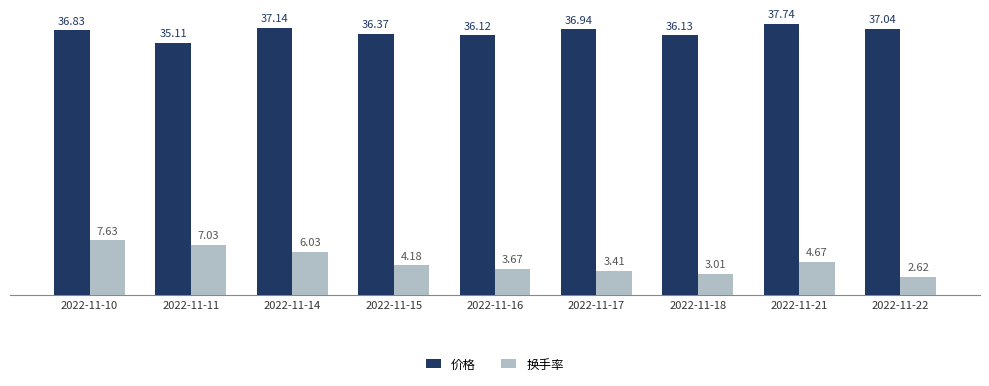

What is the sum of the 换手率 values at 2022-11-16 and 2022-11-10?

11.3